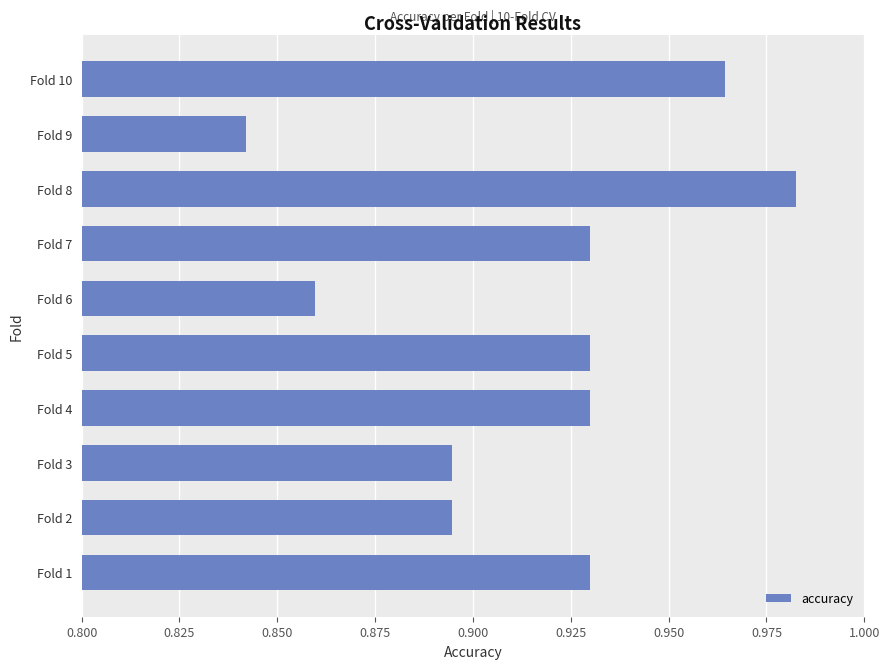

Are the bars grouped side by side (vs. stacked)?

No